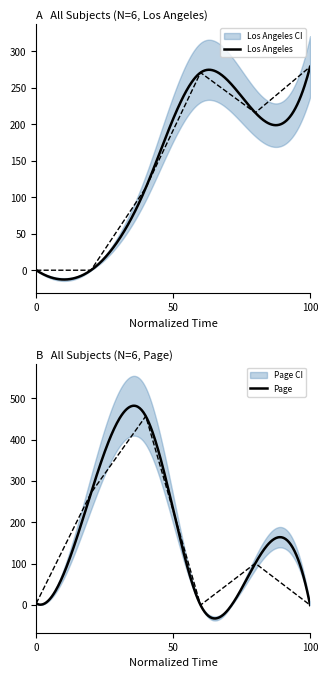

What is the minimum value for Page?

-32.4